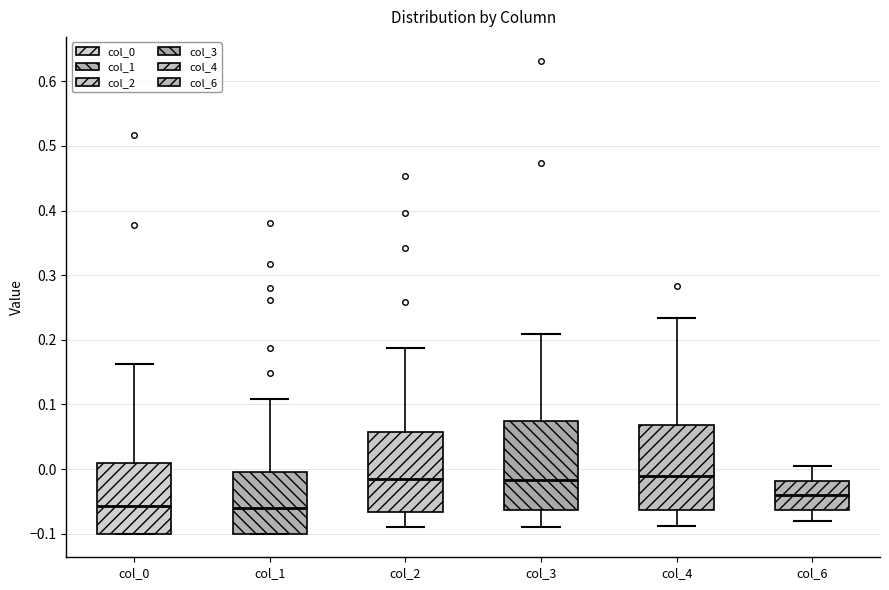

Reading left to right, read every box against the y-axis: the position of its median line, the range the box covers, and the ends of its whiskers. The values are not printed on the chart, so give them approximately, as read against the axis.

col_0: median -0.06, box -0.10 to 0.01, whiskers -0.10 to 0.16
col_1: median -0.06, box -0.10 to 0.00, whiskers -0.10 to 0.11
col_2: median -0.02, box -0.07 to 0.06, whiskers -0.09 to 0.19
col_3: median -0.02, box -0.06 to 0.07, whiskers -0.09 to 0.21
col_4: median -0.01, box -0.06 to 0.07, whiskers -0.09 to 0.23
col_6: median -0.04, box -0.06 to -0.02, whiskers -0.08 to 0.00